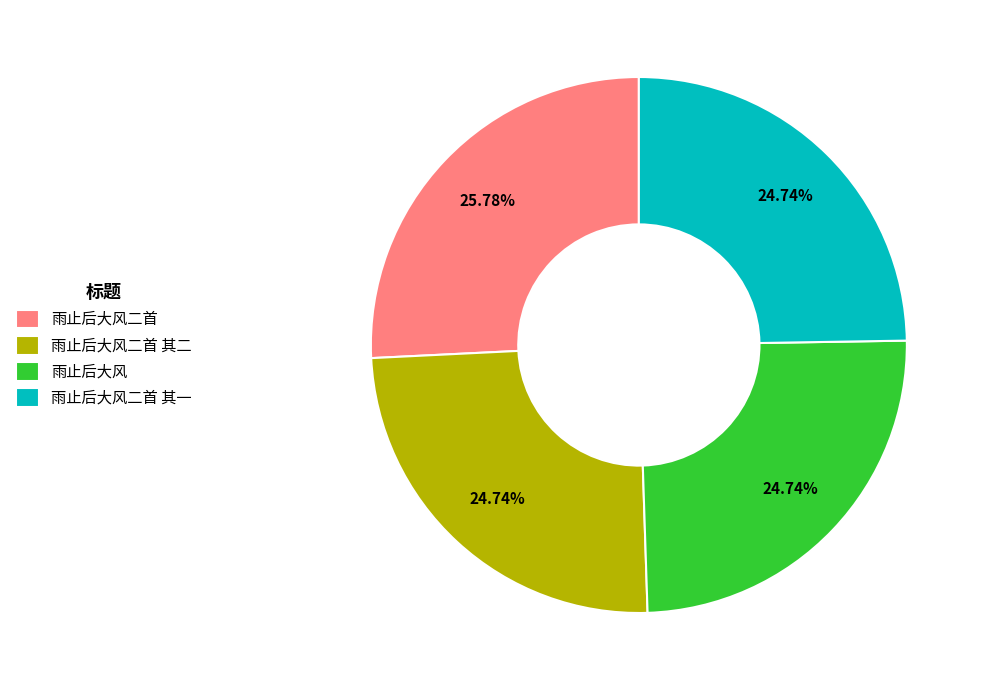

Which slice is the largest?

雨止后大风二首